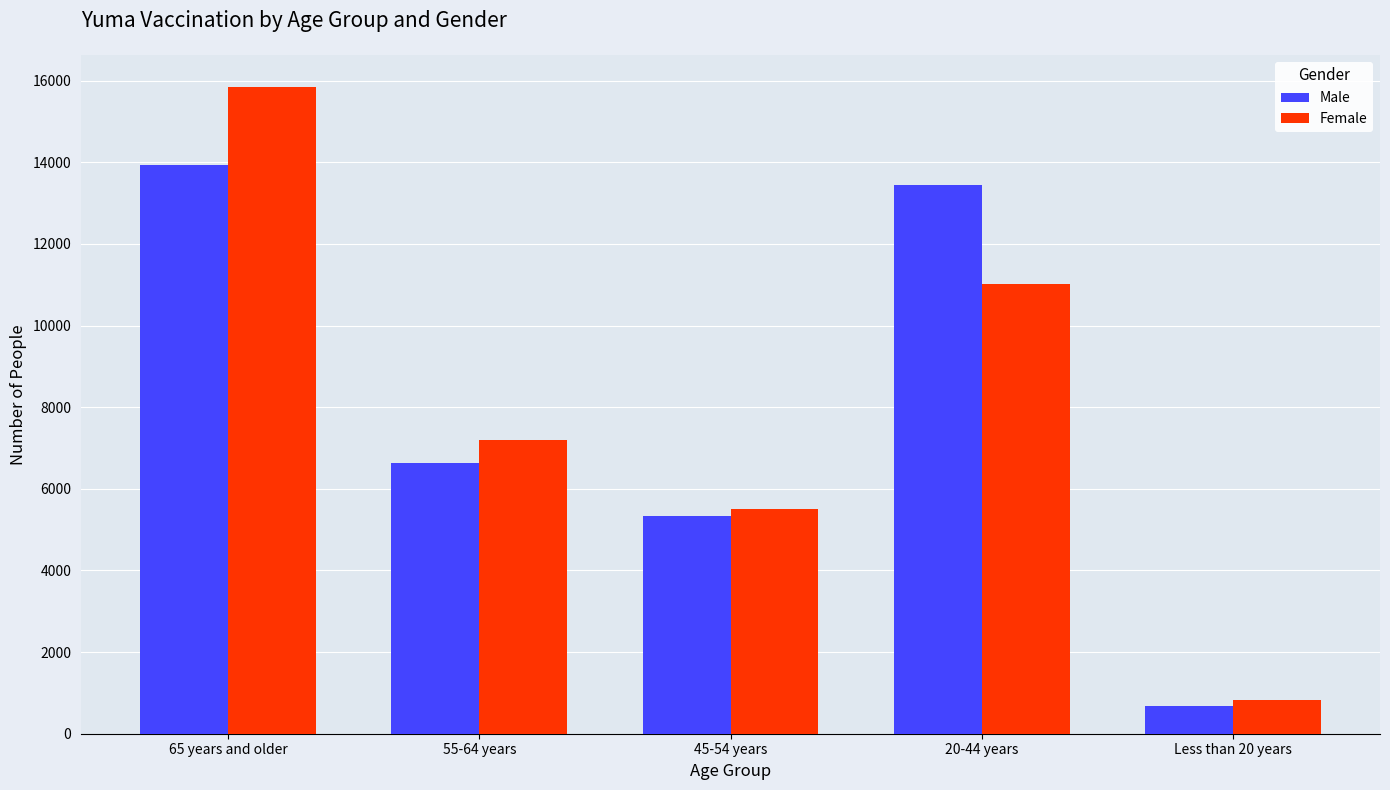

What is the difference between the maximum and second lowest values in the Male series?

8594